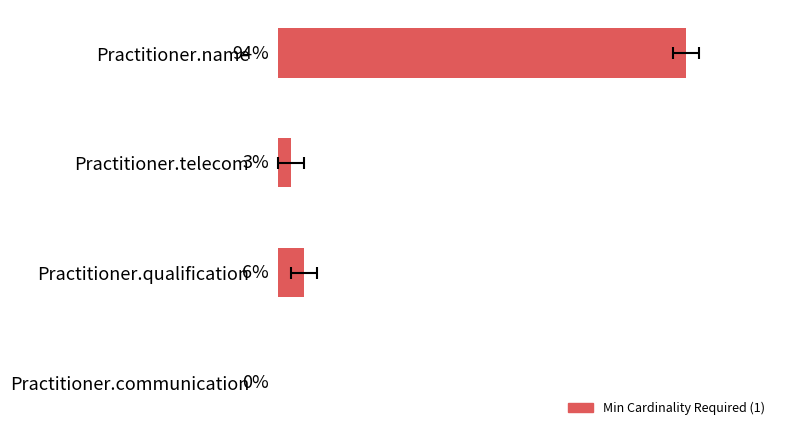

What is the sum of all values?

103